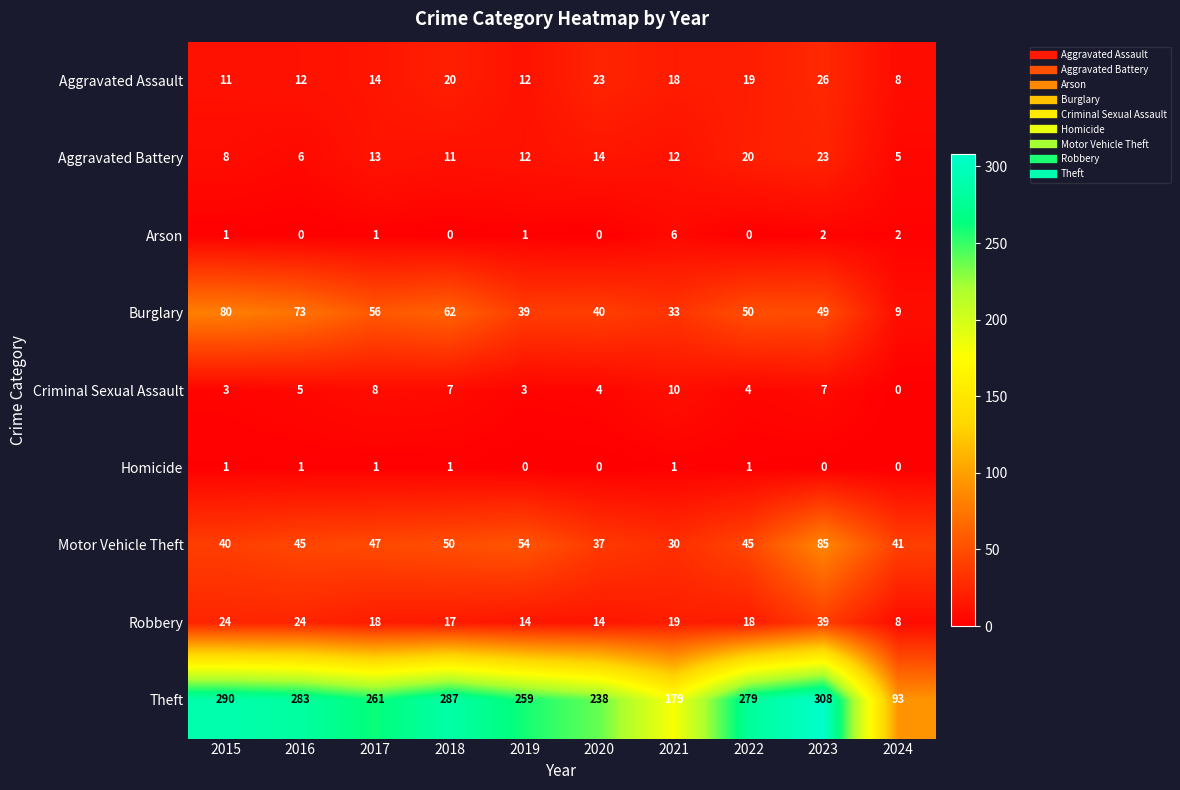

What is the sum of the Aggravated Assault values at 2017 and 2023?

40